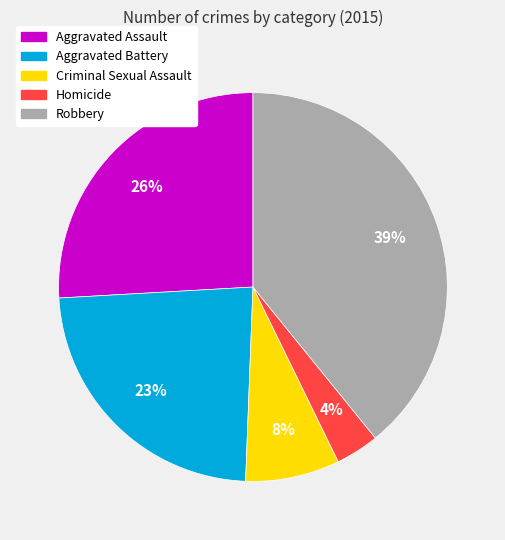

Rank the categories by value from highest to lowest.

Robbery, Aggravated Assault, Aggravated Battery, Criminal Sexual Assault, Homicide